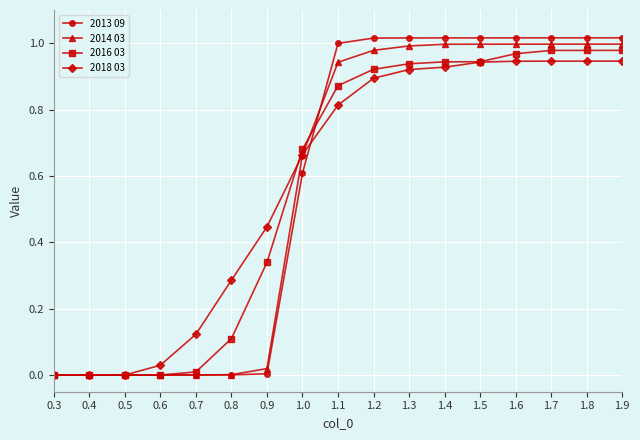

The 2014 03 series shows 0.0 at 0.6. True or false?

True